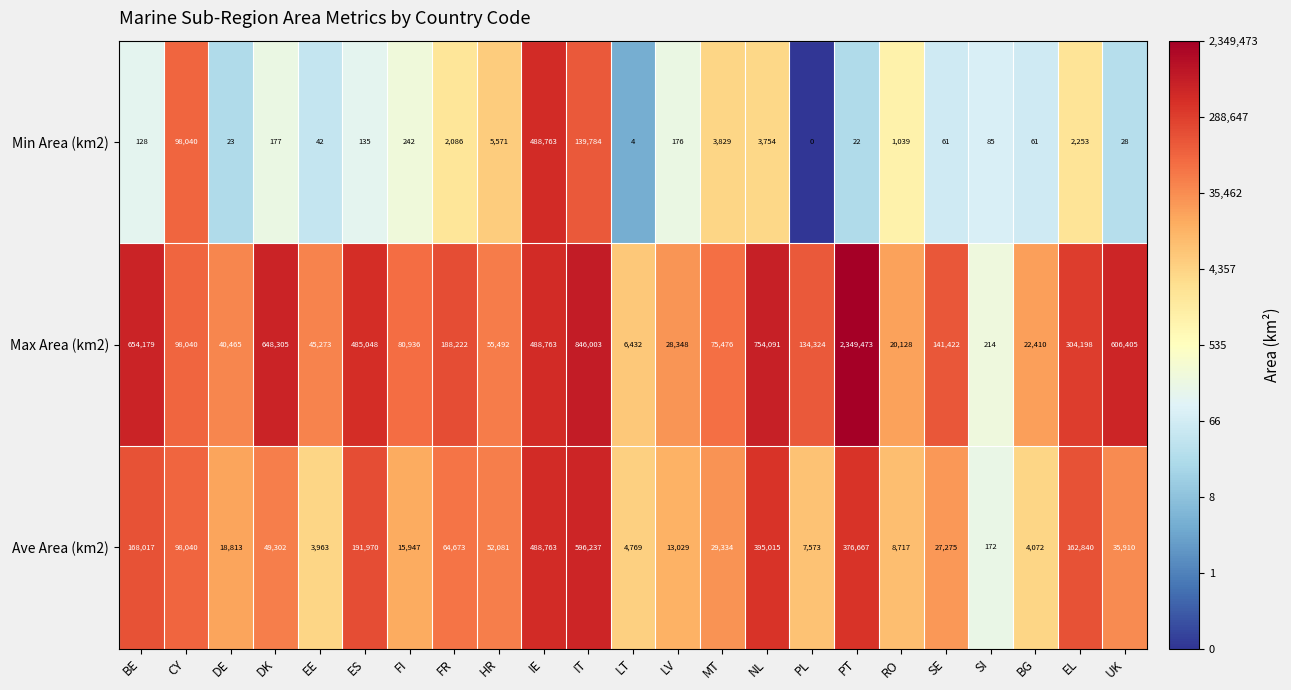

What is the total value across all series at MT?

108639